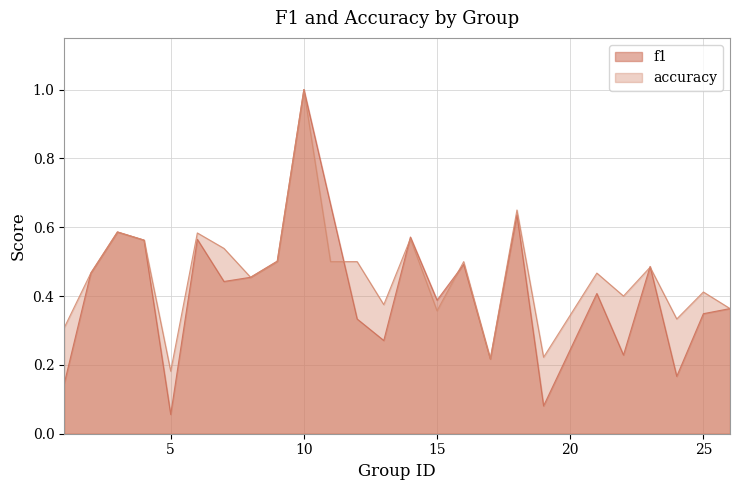

Which series ends up on top after the final intersection of accuracy and f1?

accuracy